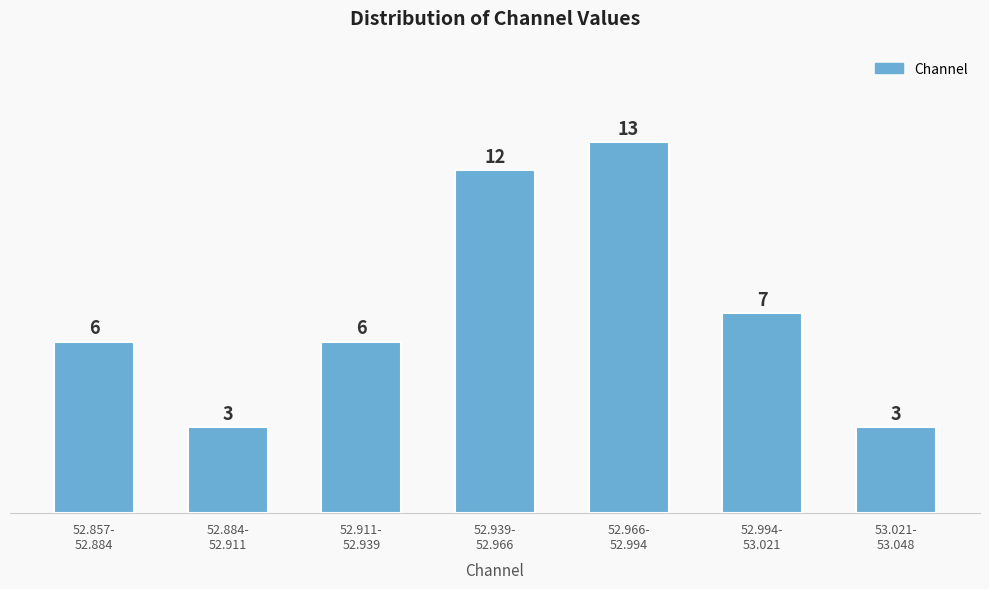

Reading left to right, what are all the values shown in this chart?

6	3	6	12	13	7	3